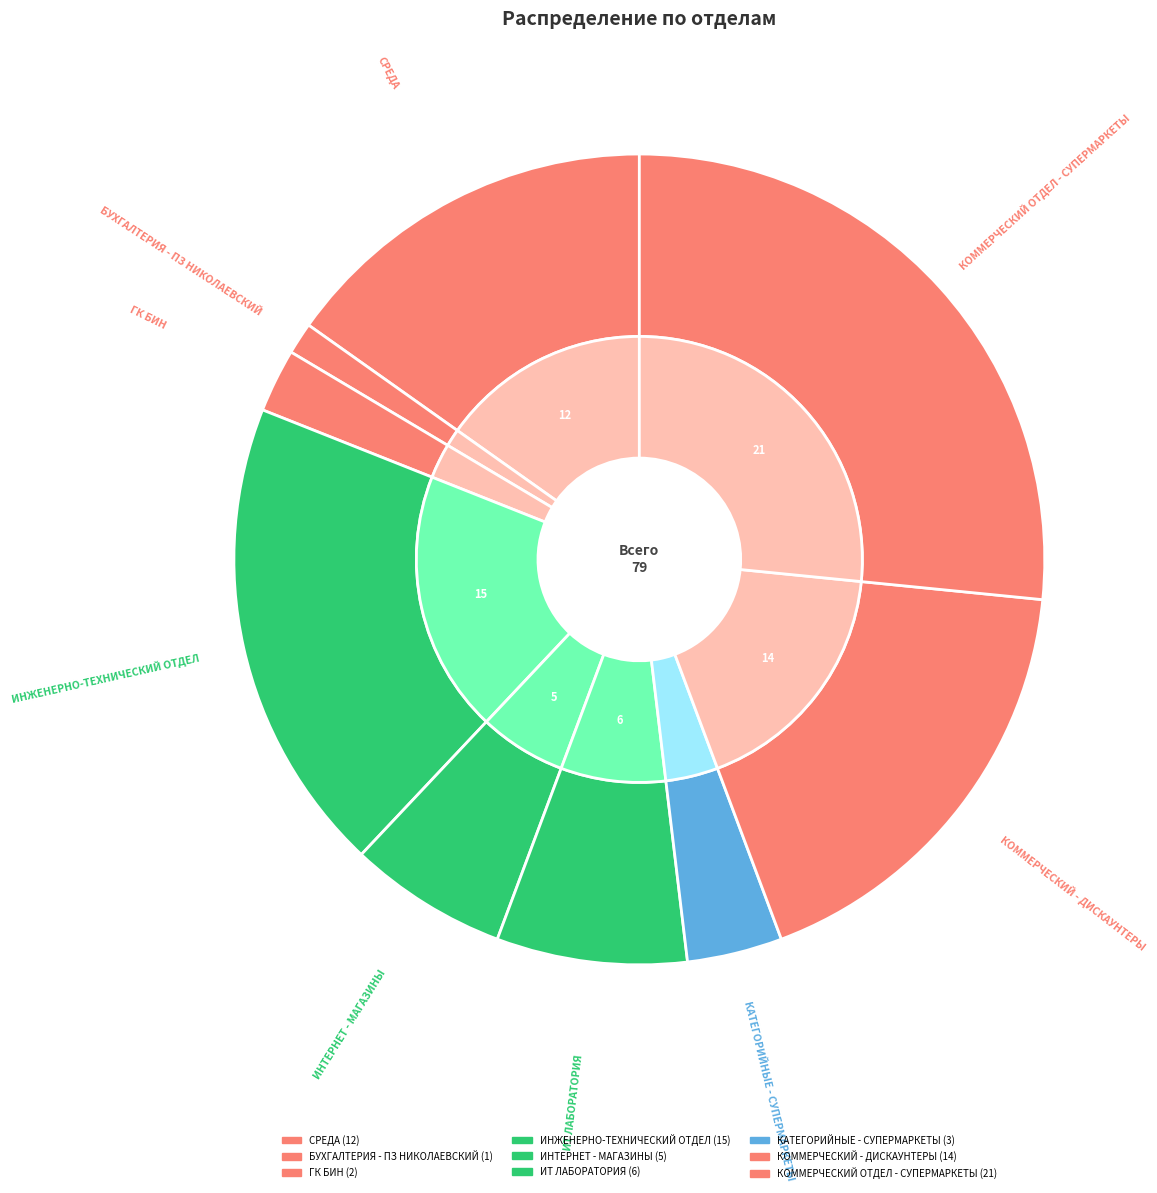

Count the number of slices in the pie.

9